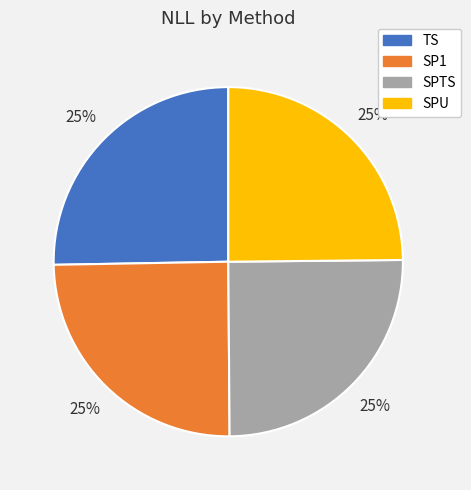

To the nearest percent, what percentage of the pie is TS?

25%